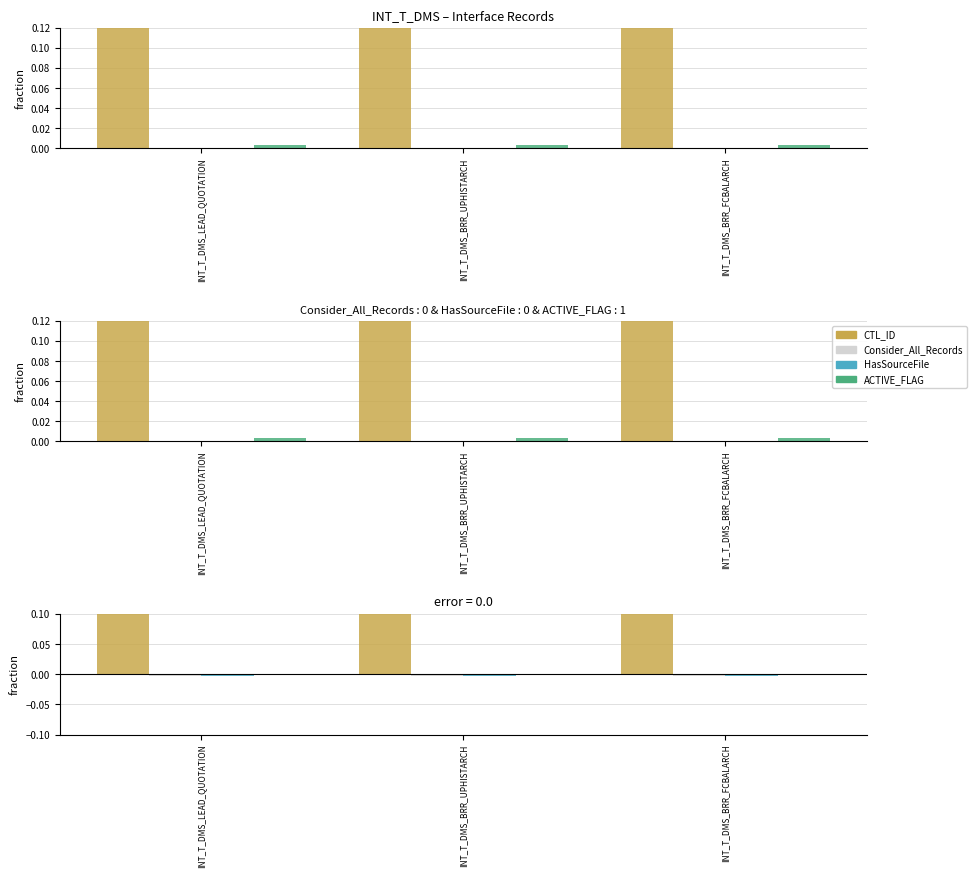

The CTL_ID series shows 1.0 at INT_T_DMS_BRR_UPHISTARCH. True or false?

True